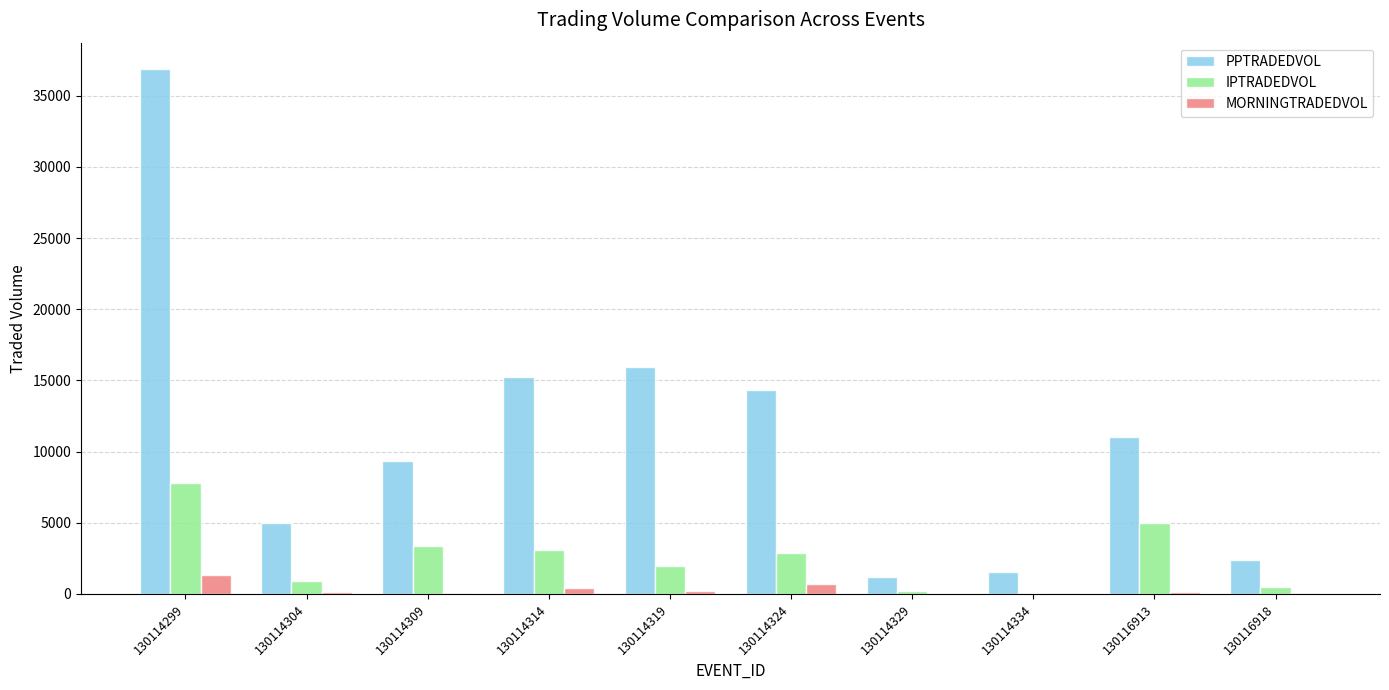

Are the bars grouped side by side (vs. stacked)?

Yes